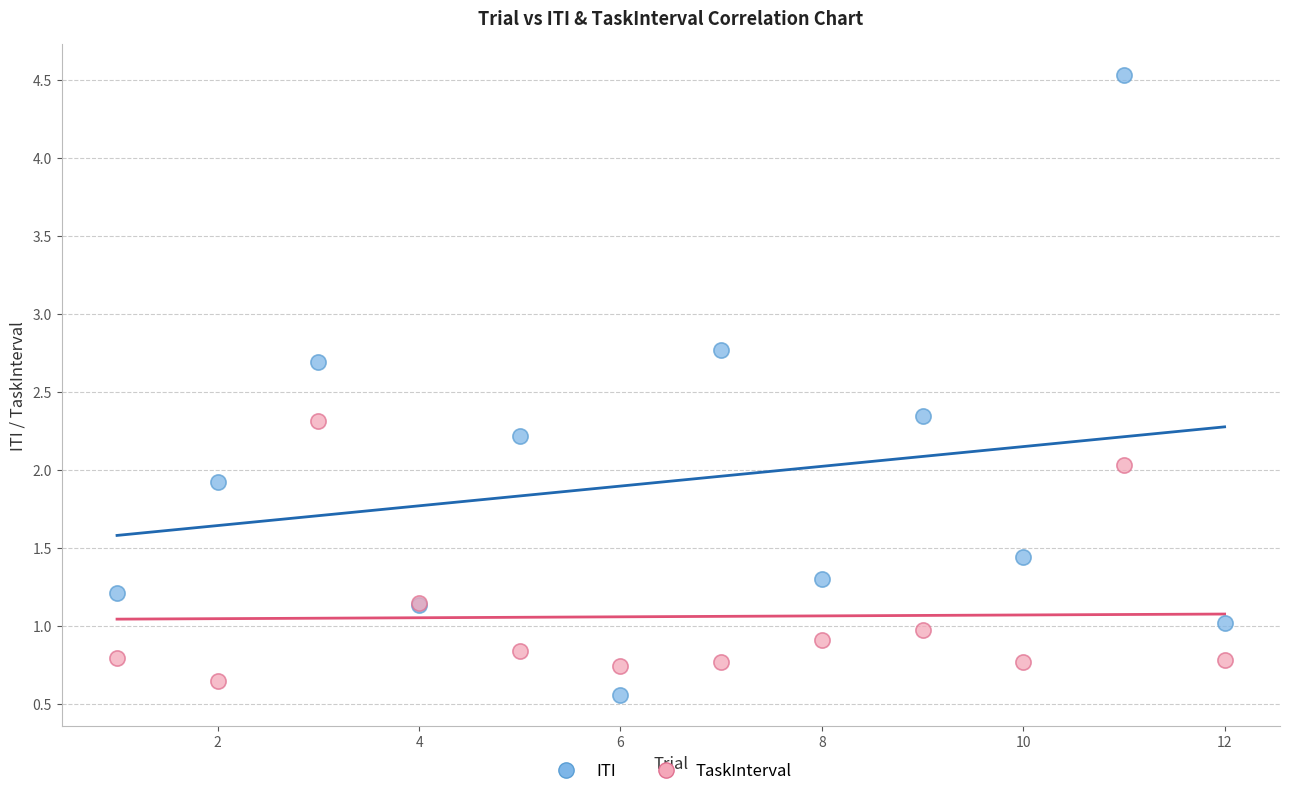

What are all the series names shown in the legend?

ITI, TaskInterval